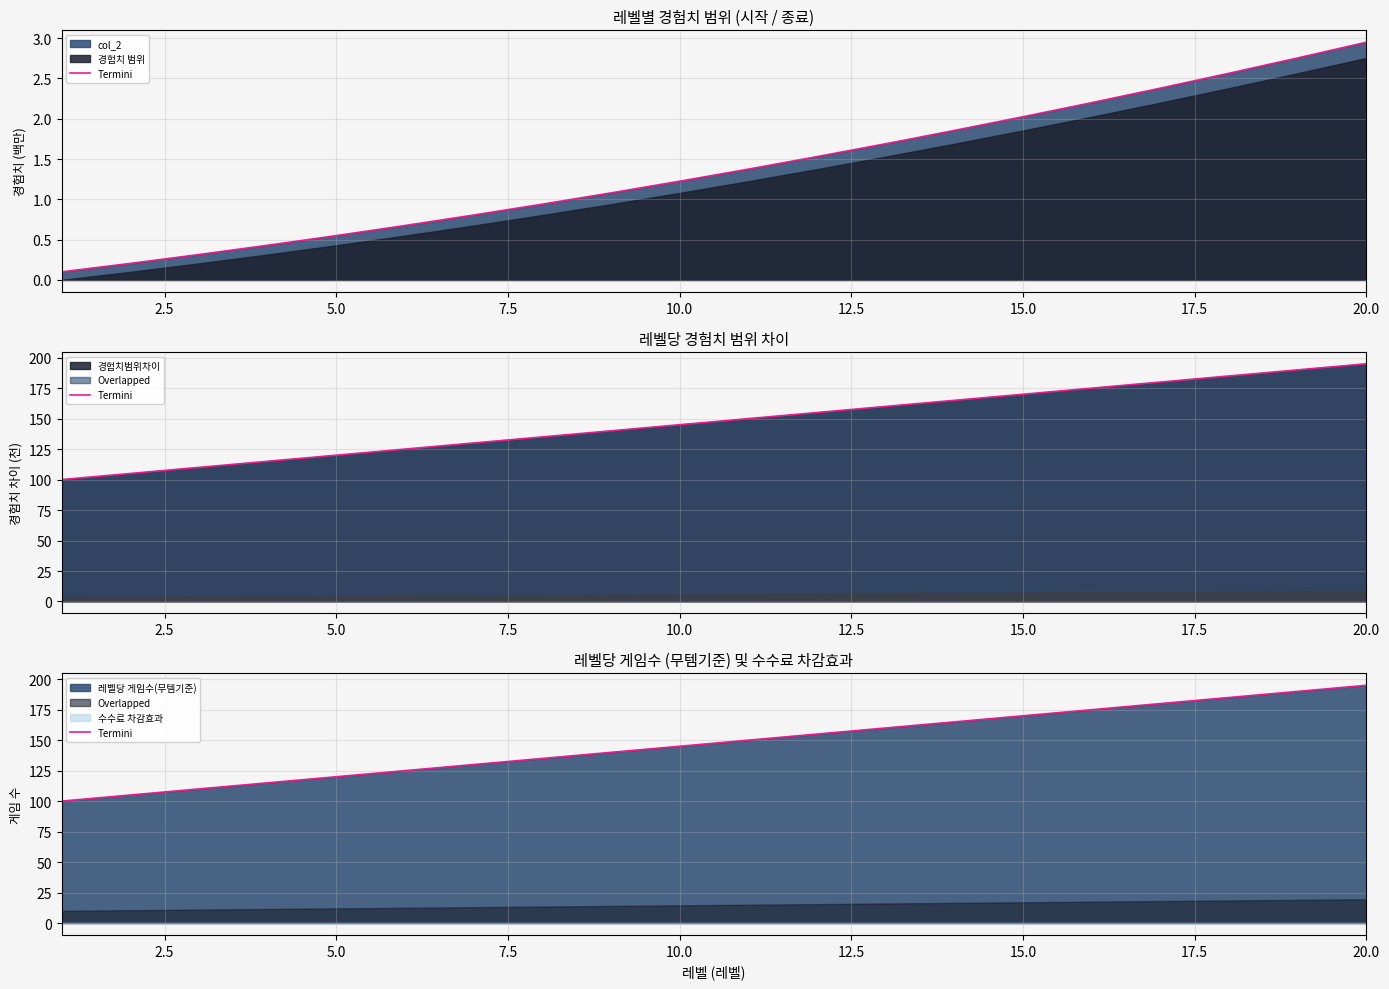

What is the sum of all values?

2950